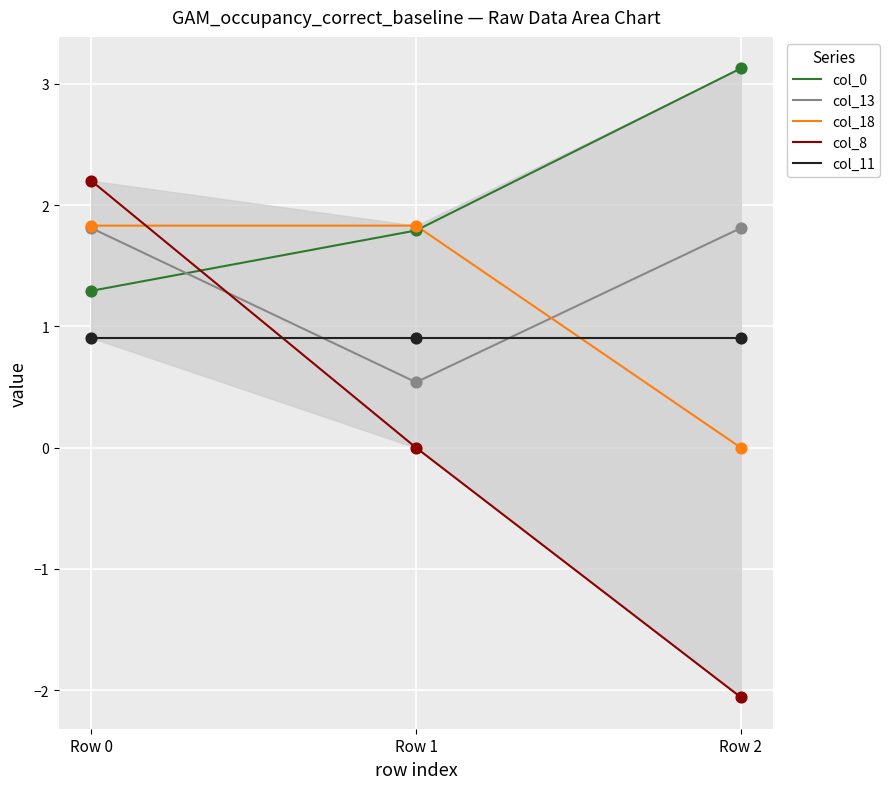

Which series reaches the maximum Y coordinate?

col_0